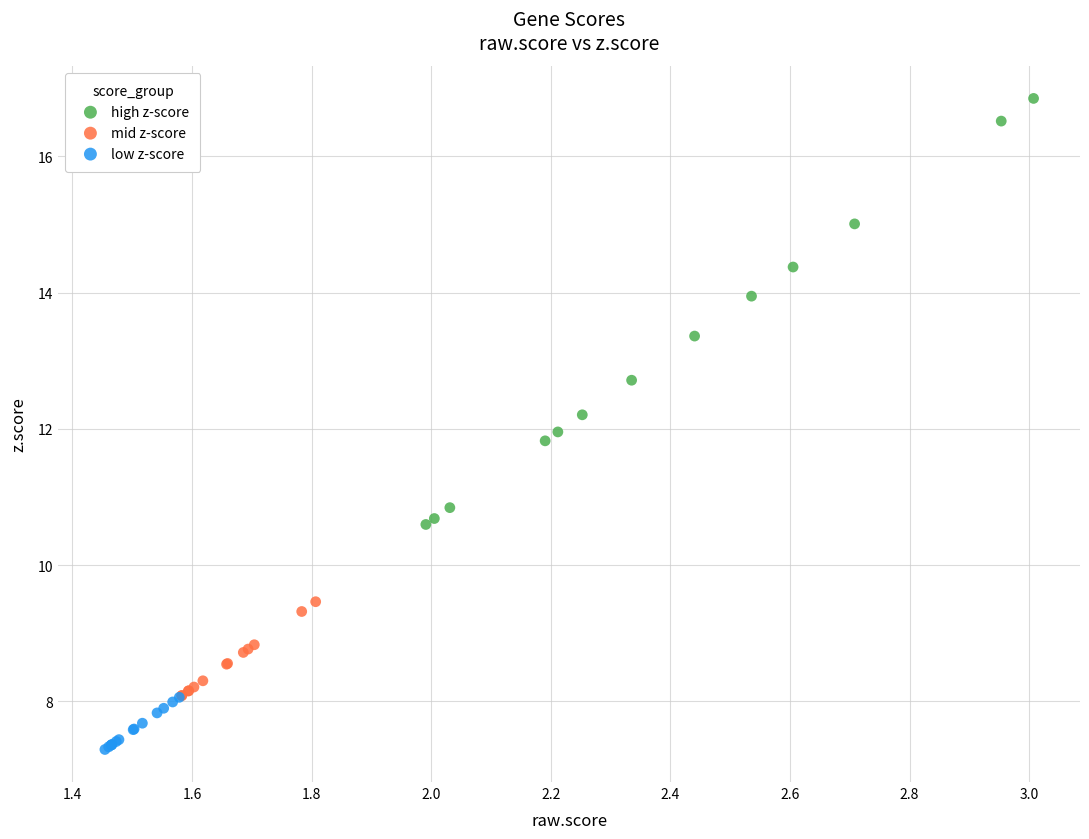

Which series contains the highest Y value?

high z-score